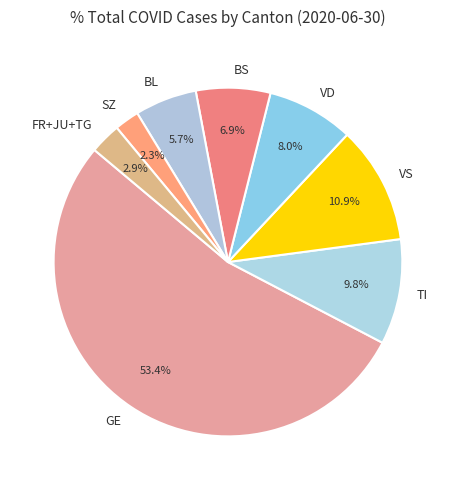

Count the number of slices in the pie.

8